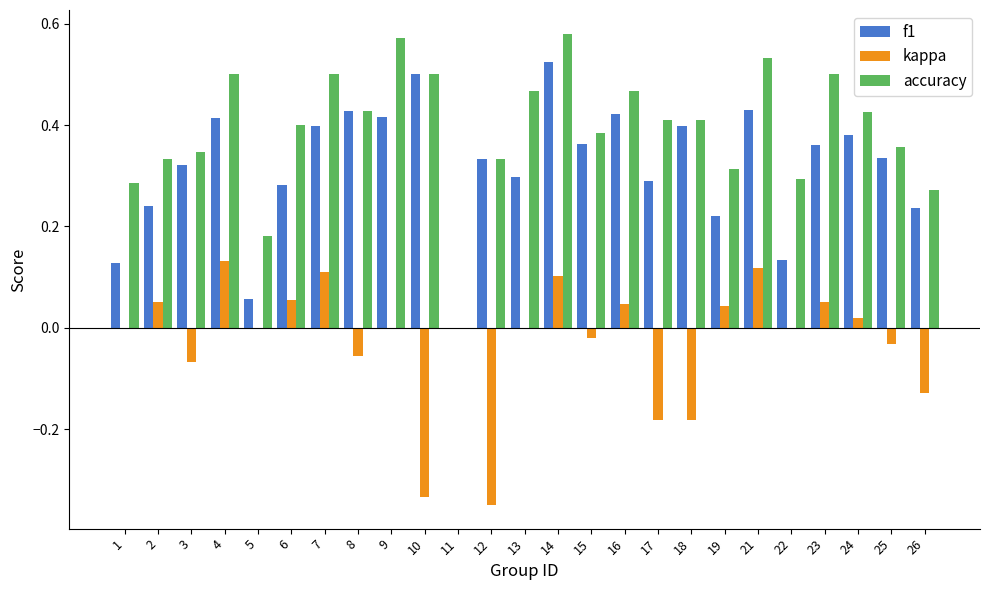

How many f1 values are between 0 and 1?

25